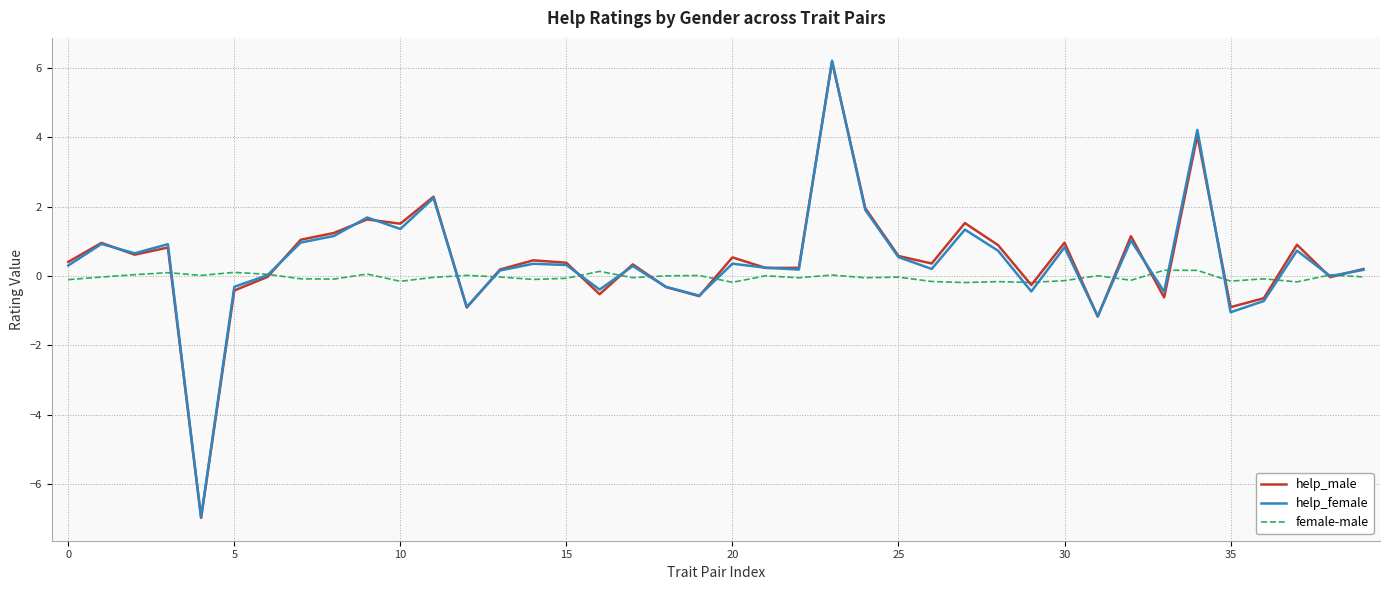

What is the greatest value displayed?

6.2